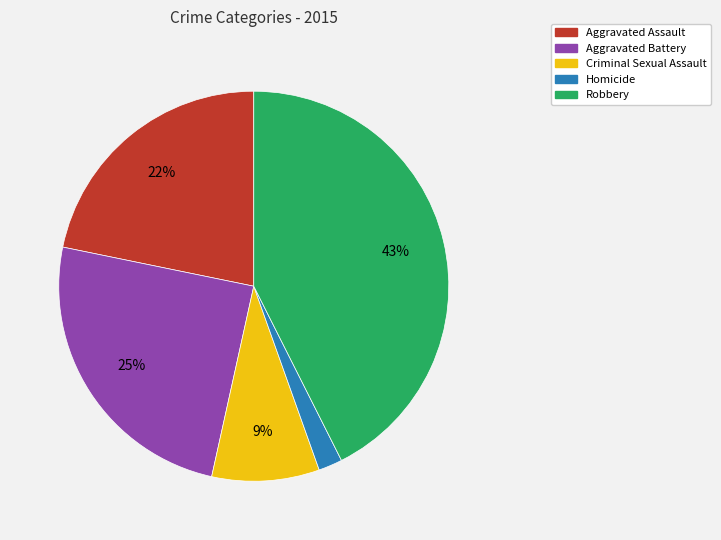

Does Criminal Sexual Assault account for over 50% of the chart?

No